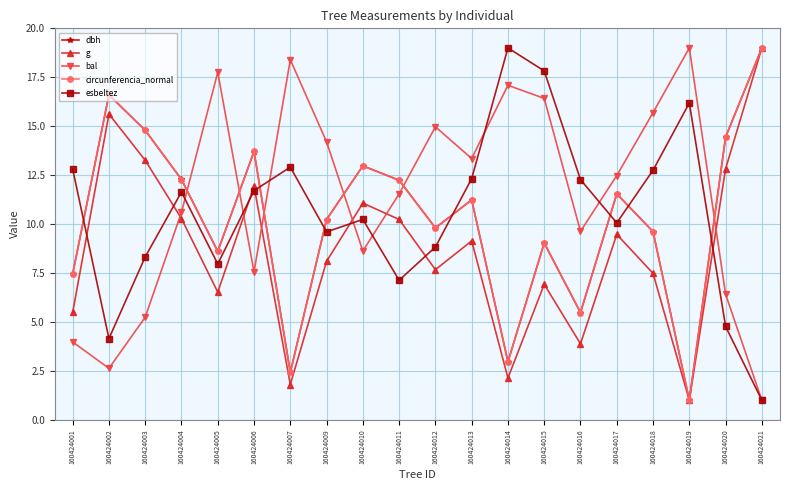

What is the value of the dbh point at the 17th from the left?

9.6